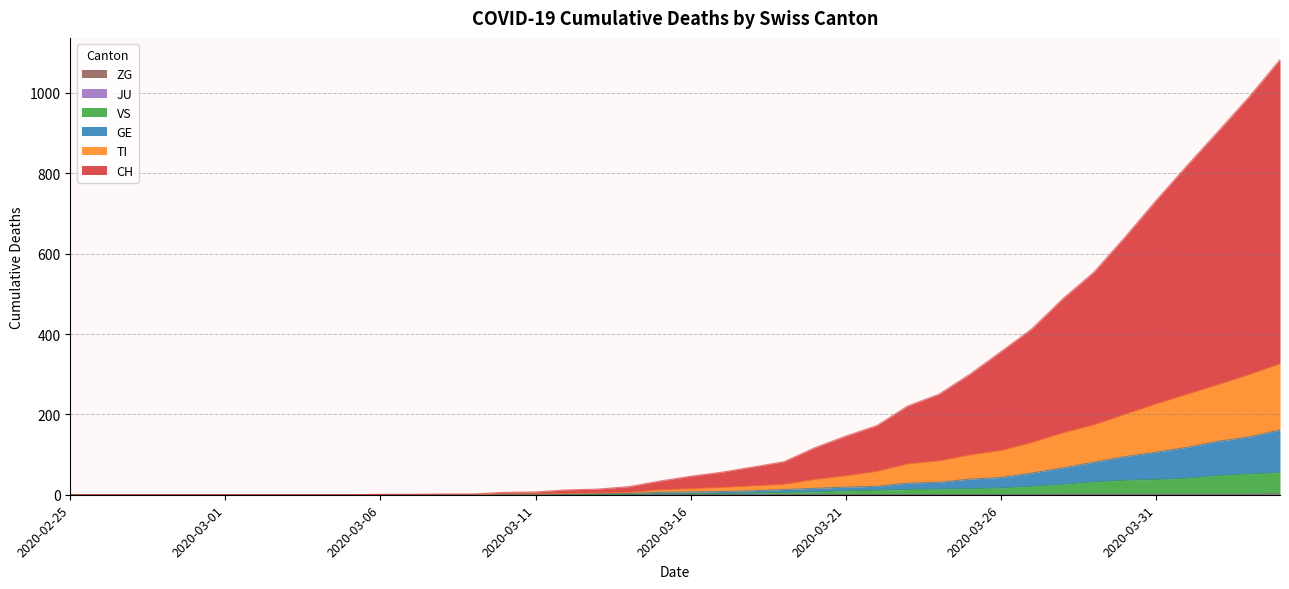

Between 2020-03-26 and 2020-04-02, which series saw the biggest shift?

CH